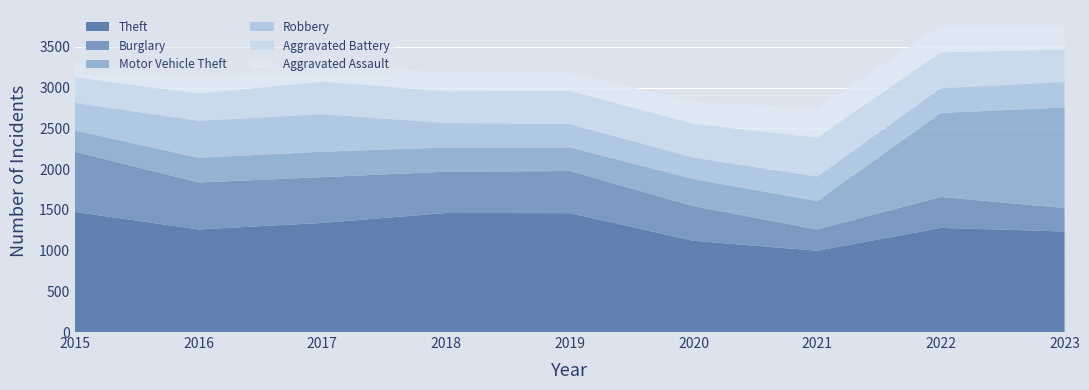

Reading left to right, list all the values displayed in this chart.

Theft: 2015=1474	2016=1259	2017=1339	2018=1461	2019=1459	2020=1120	2021=998	2022=1278	2023=1234
Burglary: 2015=738	2016=576	2017=562	2018=506	2019=517	2020=425	2021=261	2022=380	2023=287
Motor Vehicle Theft: 2015=263	2016=304	2017=312	2018=298	2019=290	2020=333	2021=348	2022=1031	2023=1235
Robbery: 2015=337	2016=454	2017=460	2018=301	2019=287	2020=263	2021=300	2022=304	2023=313
Aggravated Battery: 2015=316	2016=336	2017=400	2018=389	2019=407	2020=416	2021=479	2022=439	2023=398
Aggravated Assault: 2015=194	2016=206	2017=225	2018=225	2019=223	2020=273	2021=352	2022=327	2023=297